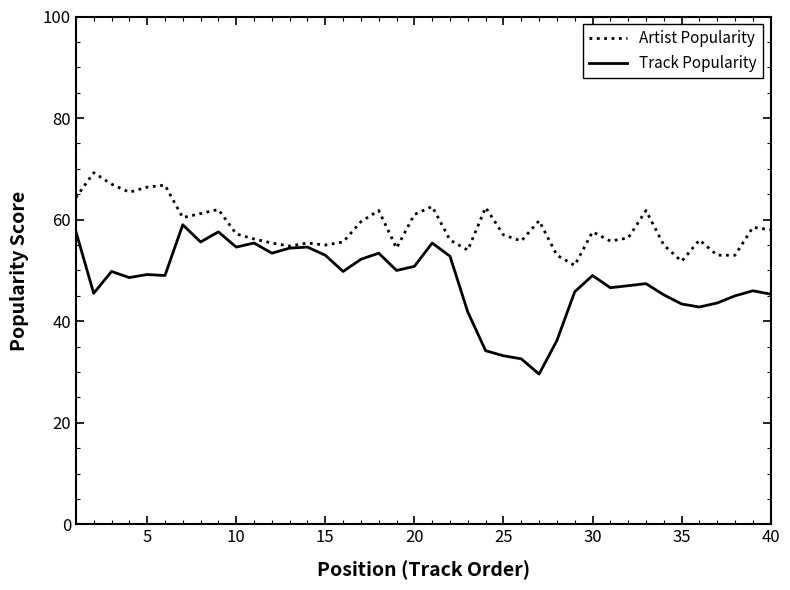

Which series has the largest total across all categories?

Artist Popularity